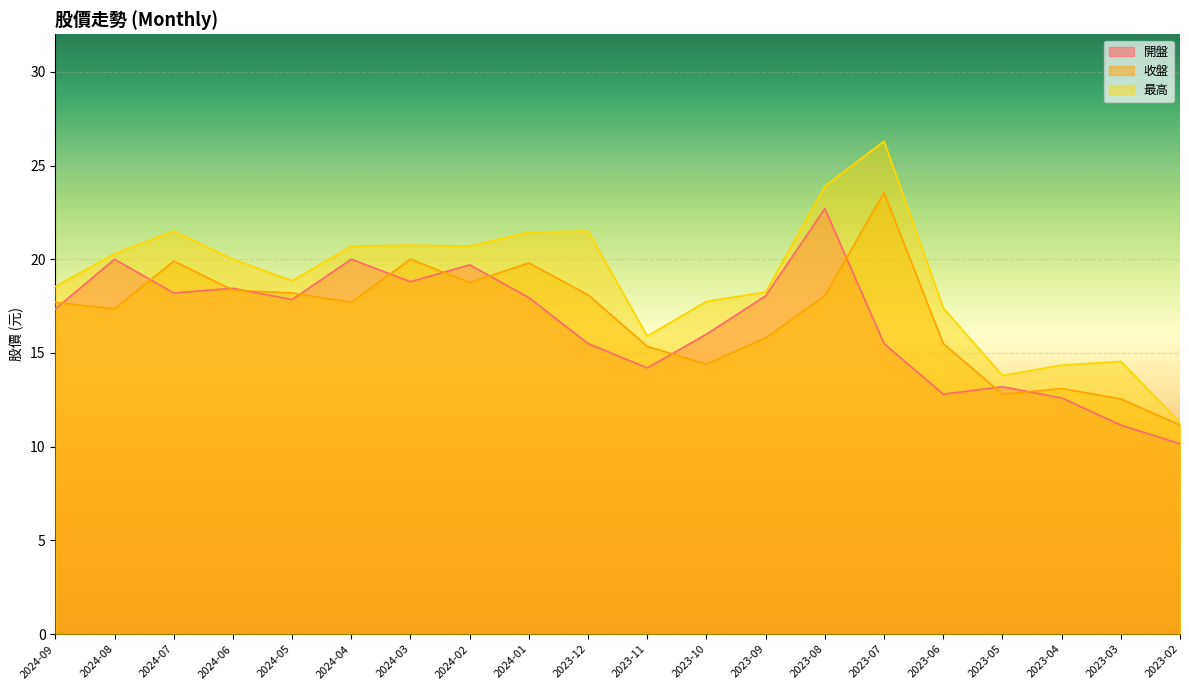

Where does the 收盤 series first go above 17?

2024-09